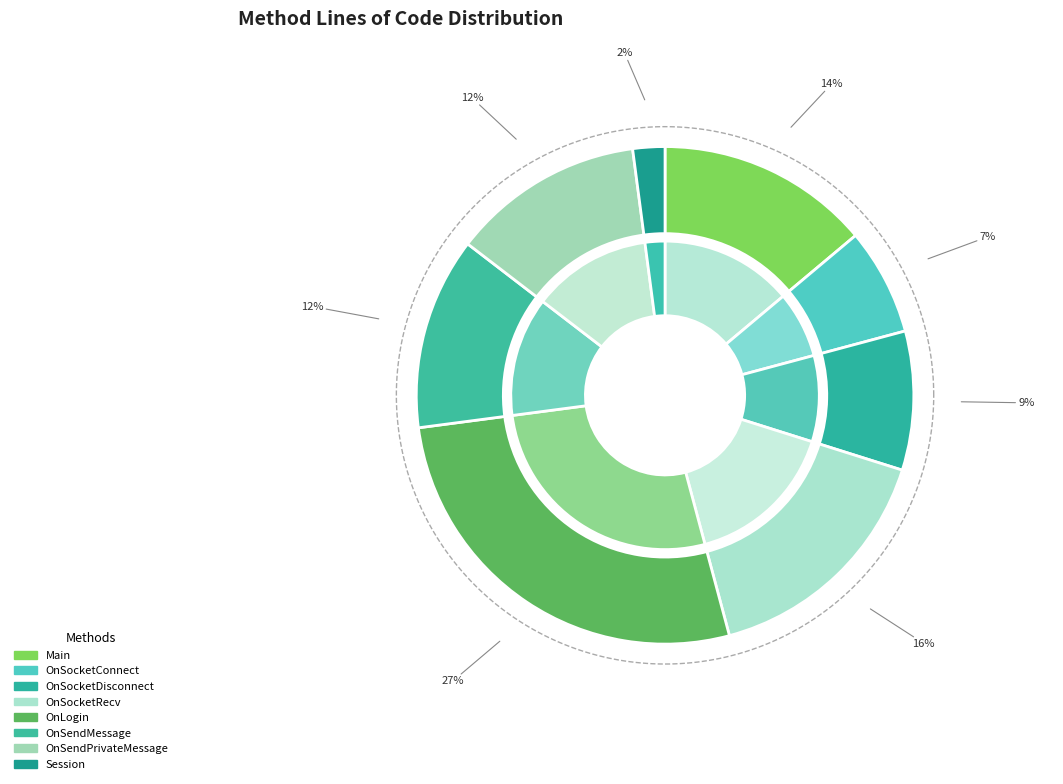

Rank the categories by value from highest to lowest.

OnLogin, OnSocketRecv, Main, OnSendMessage, OnSendPrivateMessage, OnSocketDisconnect, OnSocketConnect, Session